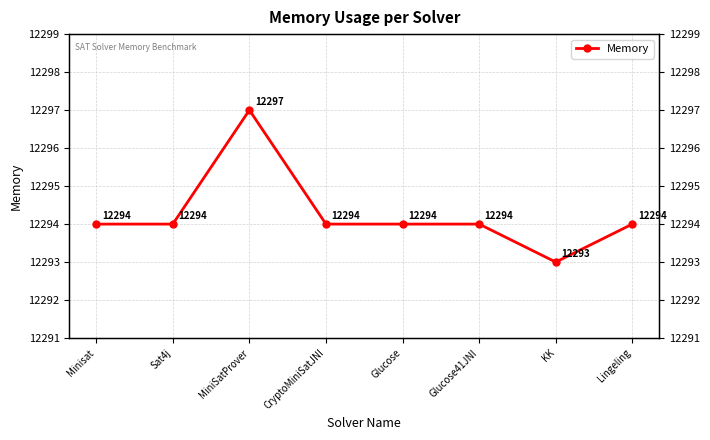

How many values are between 12294 and 12295?

6